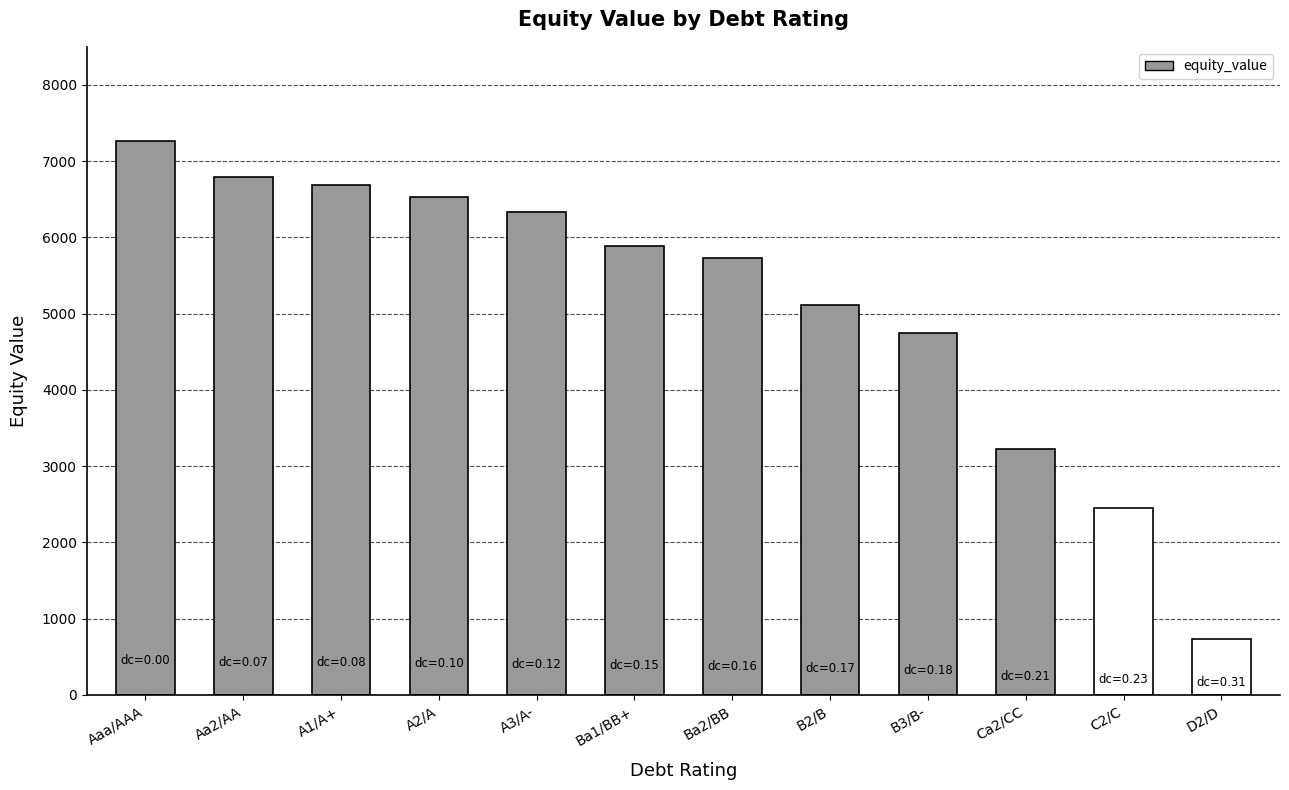

At which label does the data first exceed 5892?

Aaa/AAA